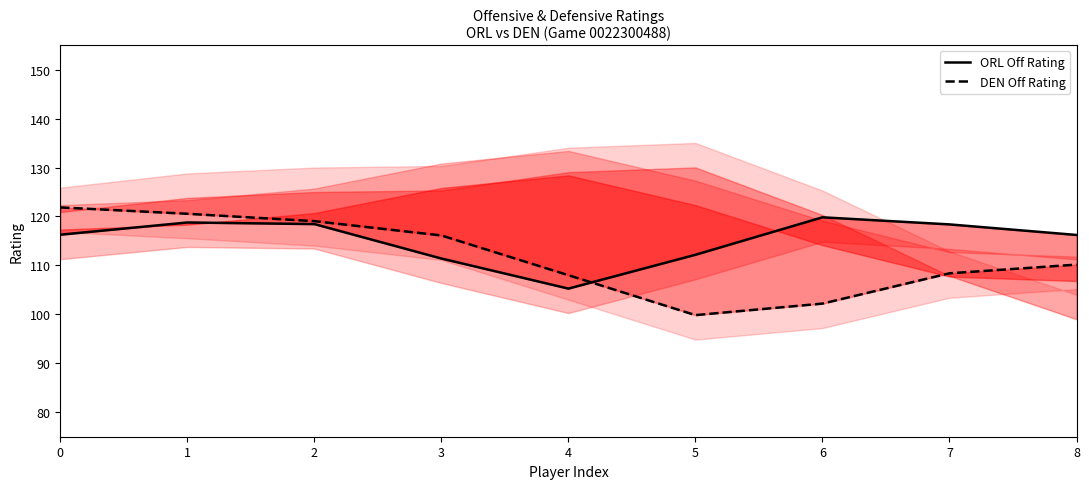

Rank the series by their maximum value, from highest to lowest.

DEN Off Rating, ORL Off Rating